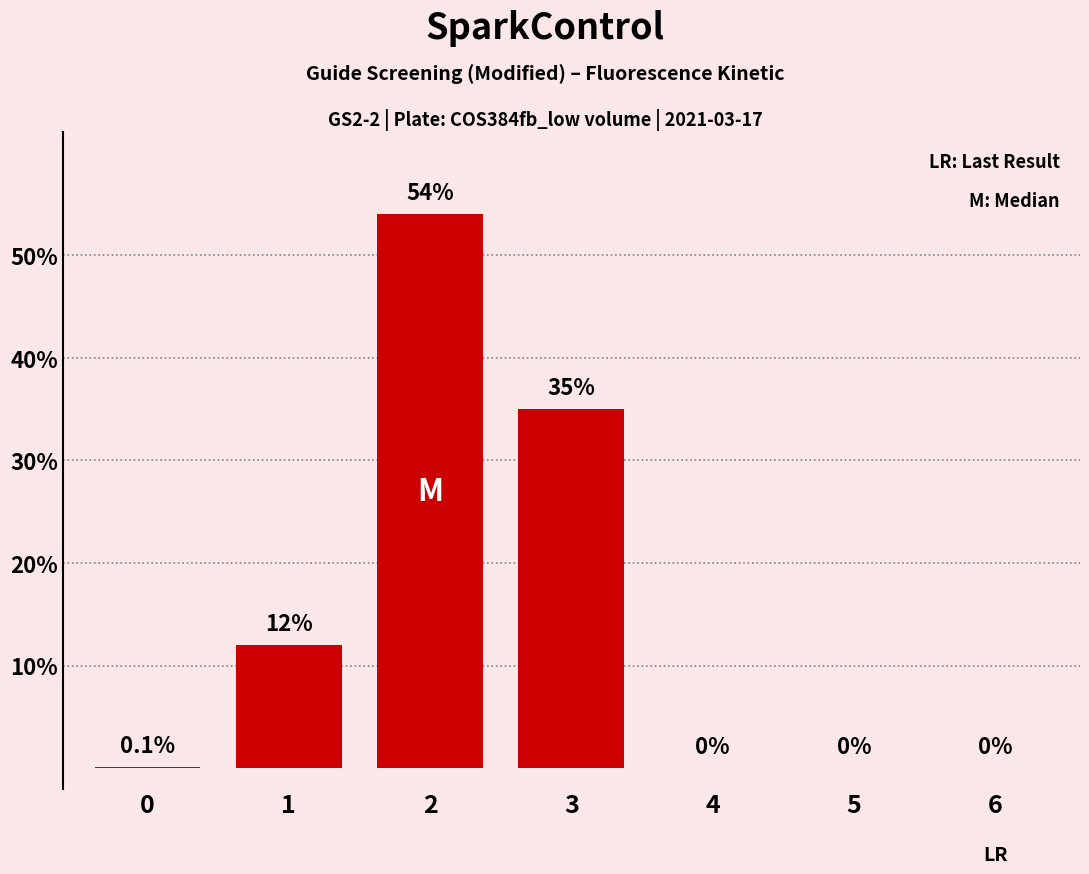

Reading left to right, transcribe all the data shown in this chart.

0.1	12.0	54.0	35.0	0.0	0.0	0.0